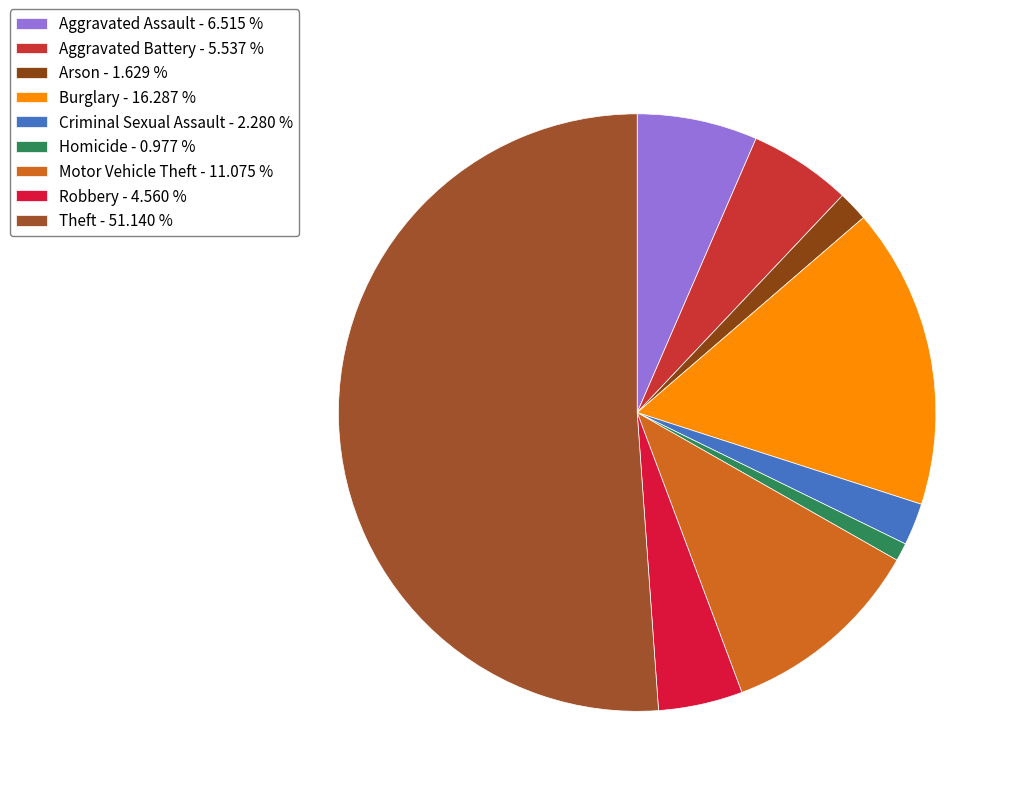

Rank the categories by value from lowest to highest.

Homicide, Arson, Criminal Sexual Assault, Robbery, Aggravated Battery, Aggravated Assault, Motor Vehicle Theft, Burglary, Theft